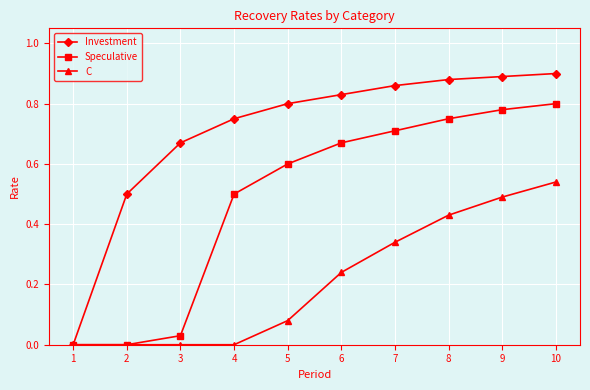

The value of C at 1 is 0.3. True or false?

False